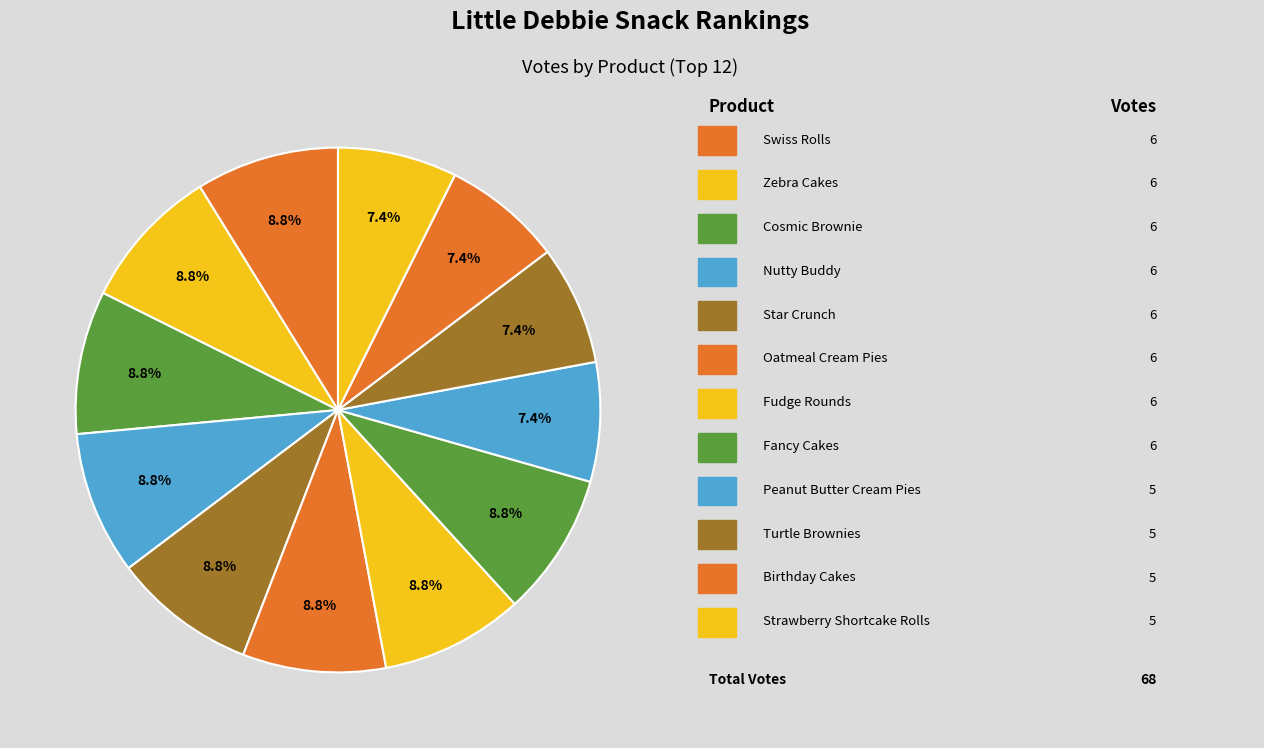

How many slices are in this pie chart?

12